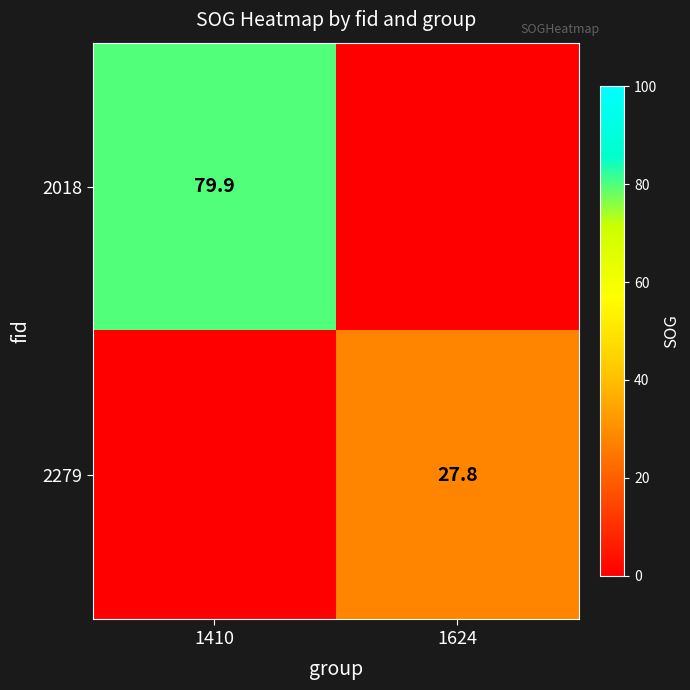

The value of 2279 at 1624 is 27.8. True or false?

True